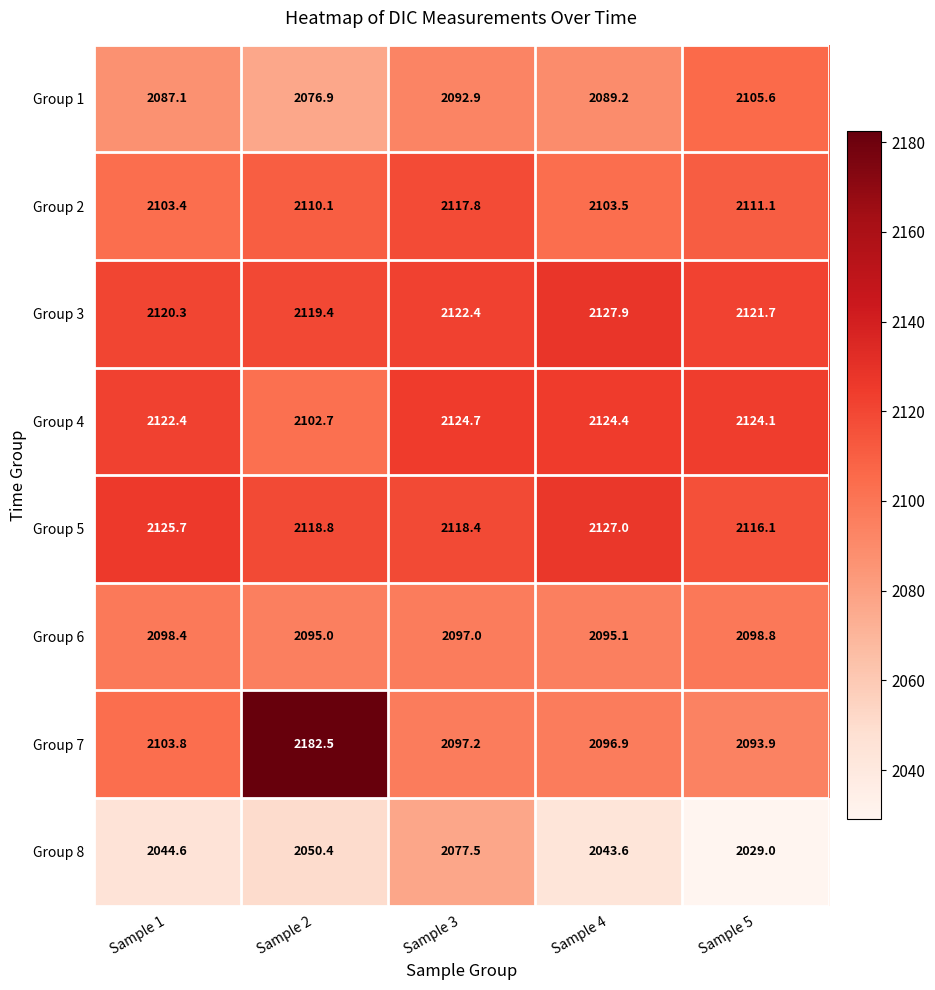

Which series changed the most between Sample 1 and Sample 4?

Group 3